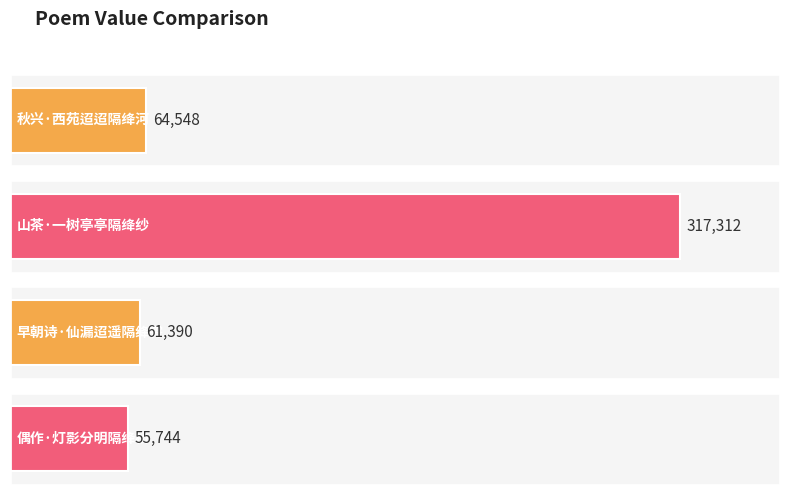

Which label corresponds to the smallest value in the chart?

偶作·灯影分明隔绛桥